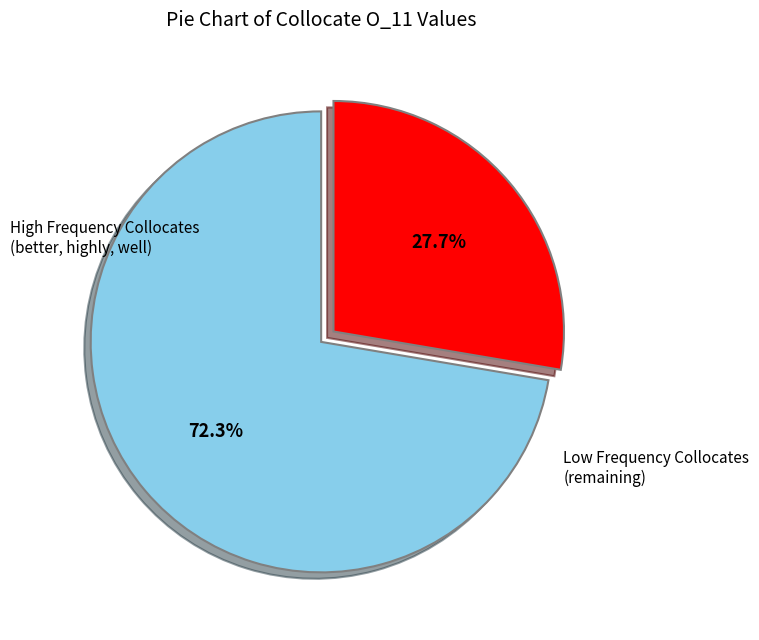

Is there a majority slice in this chart?

Yes